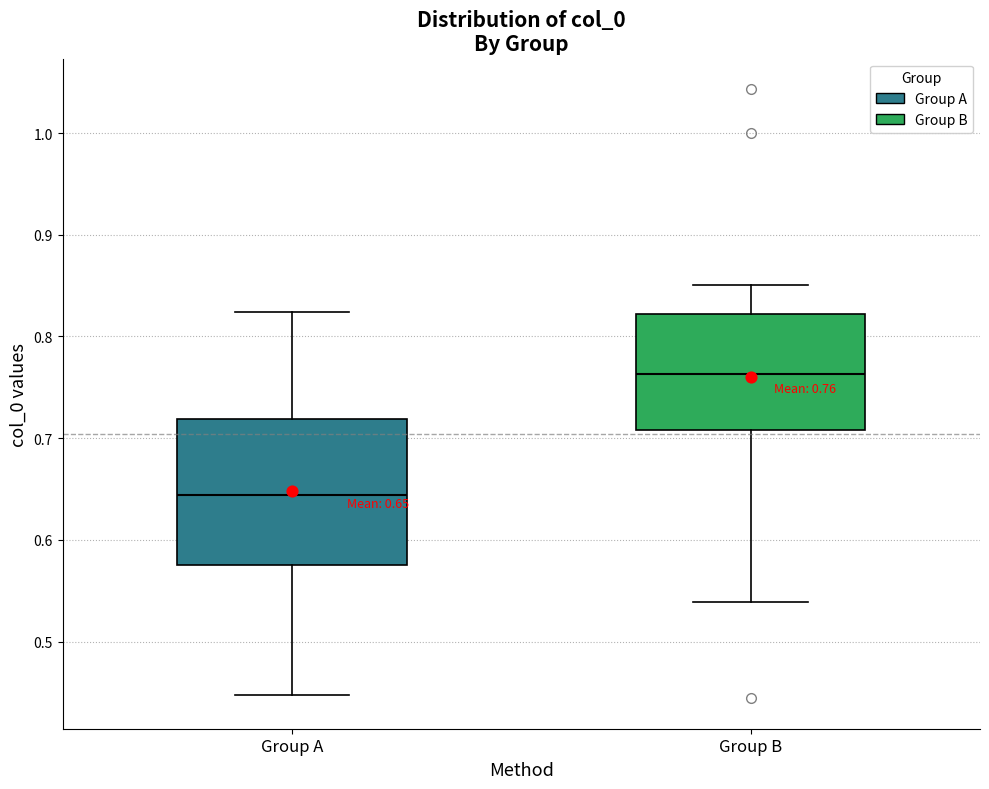

Which box has the lowest median line?

Group A